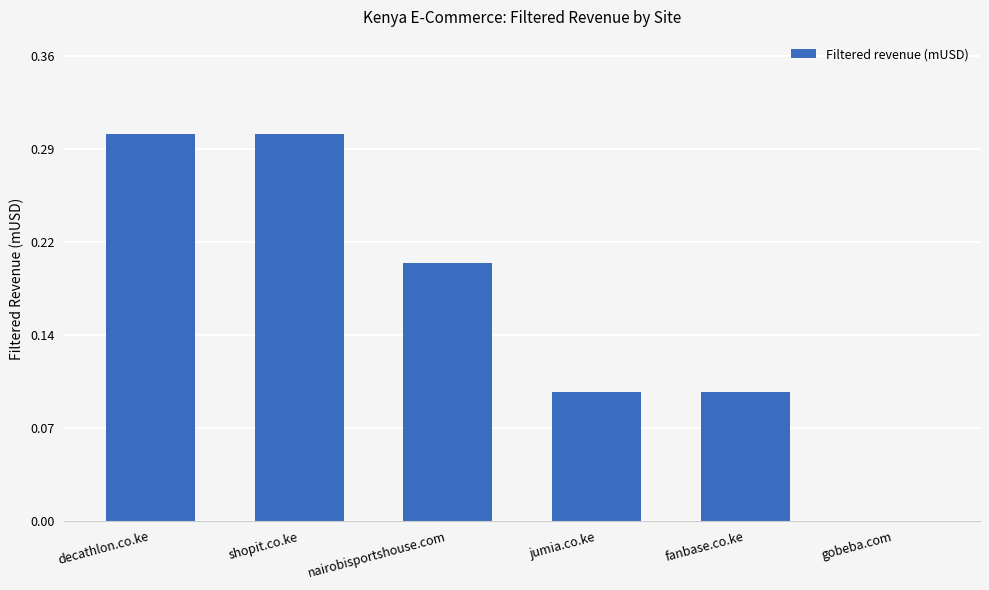

True or false: the data shows 0.0 at gobeba.com.

True